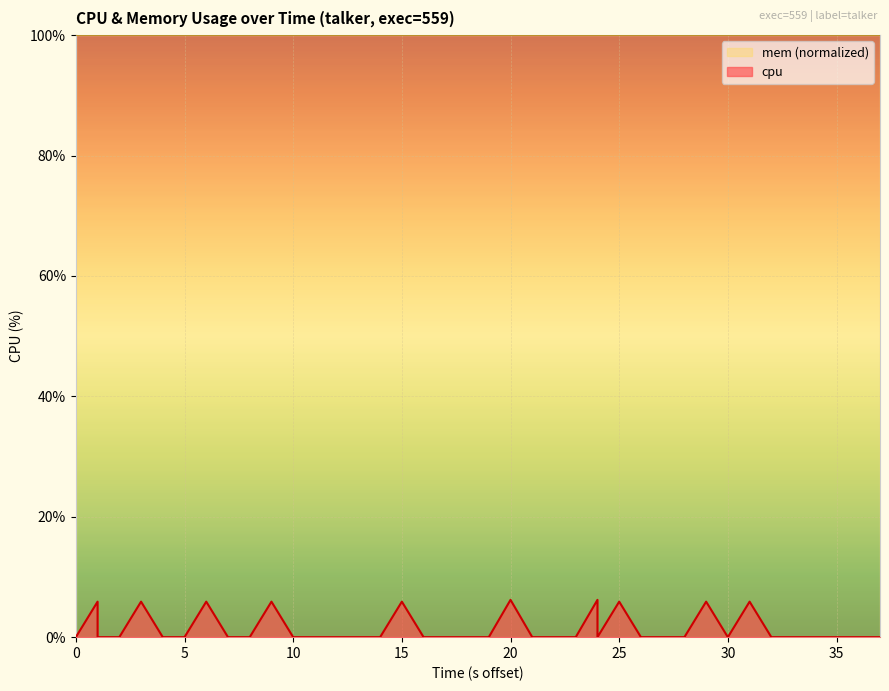

How many positive values are there?

10